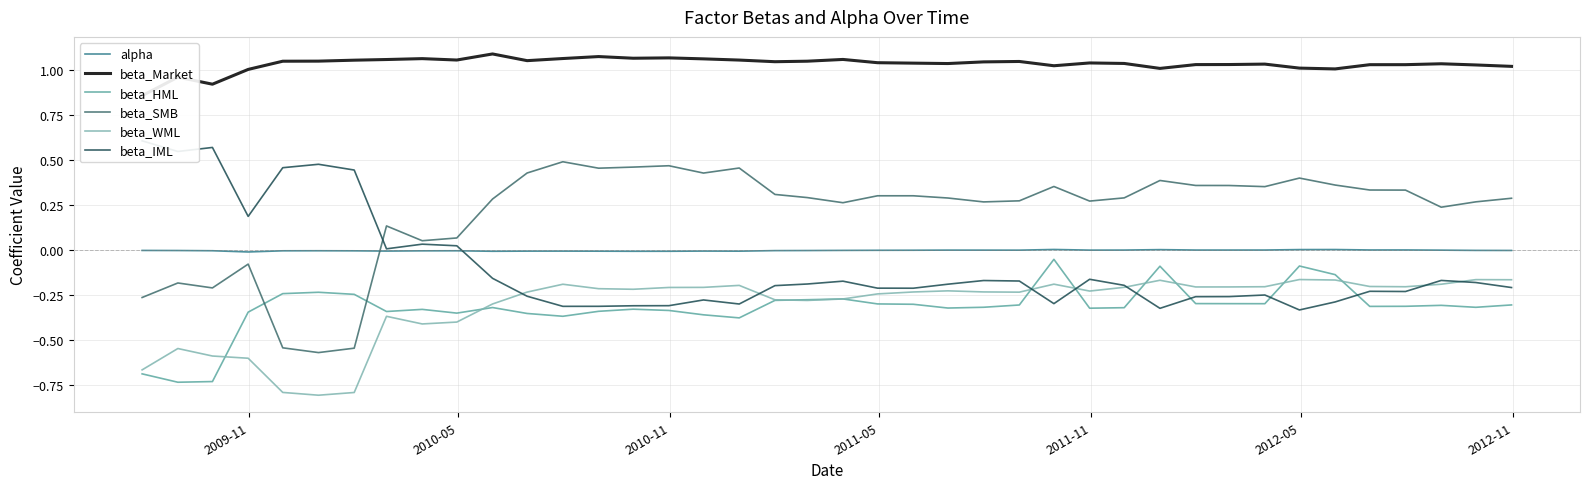

True or false: beta_HML and alpha cross at least once.

False